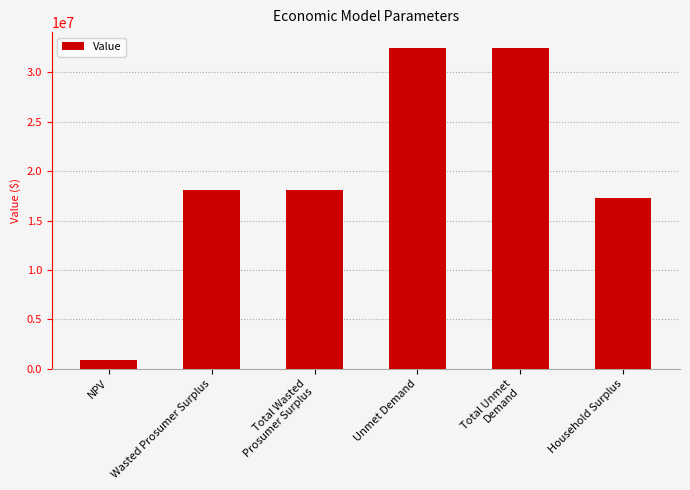

Which has a higher value, NPV or Unmet Demand?

Unmet Demand